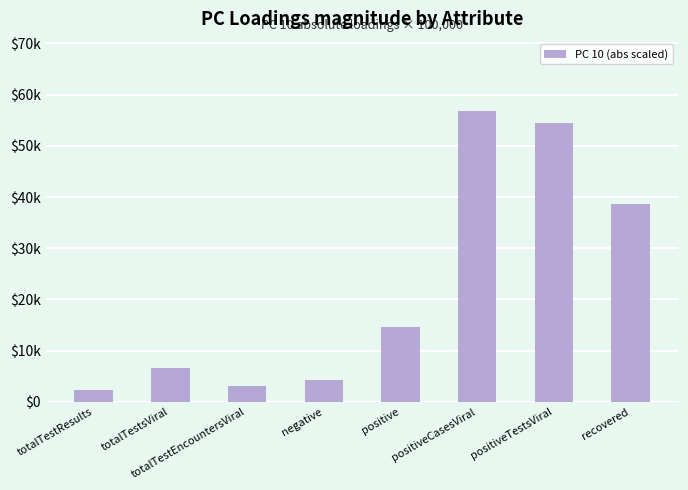

Rank the categories by value from highest to lowest.

positiveCasesViral, positiveTestsViral, recovered, positive, totalTestsViral, negative, totalTestEncountersViral, totalTestResults